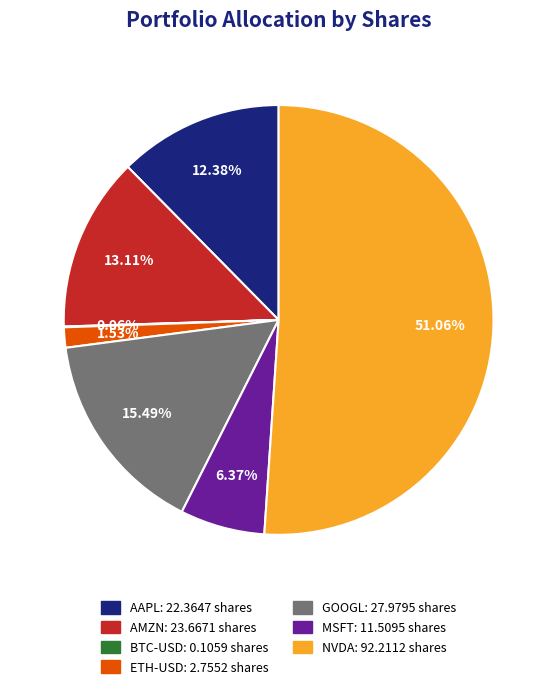

What is the ratio of the value at AAPL to the value at AMZN?

0.9